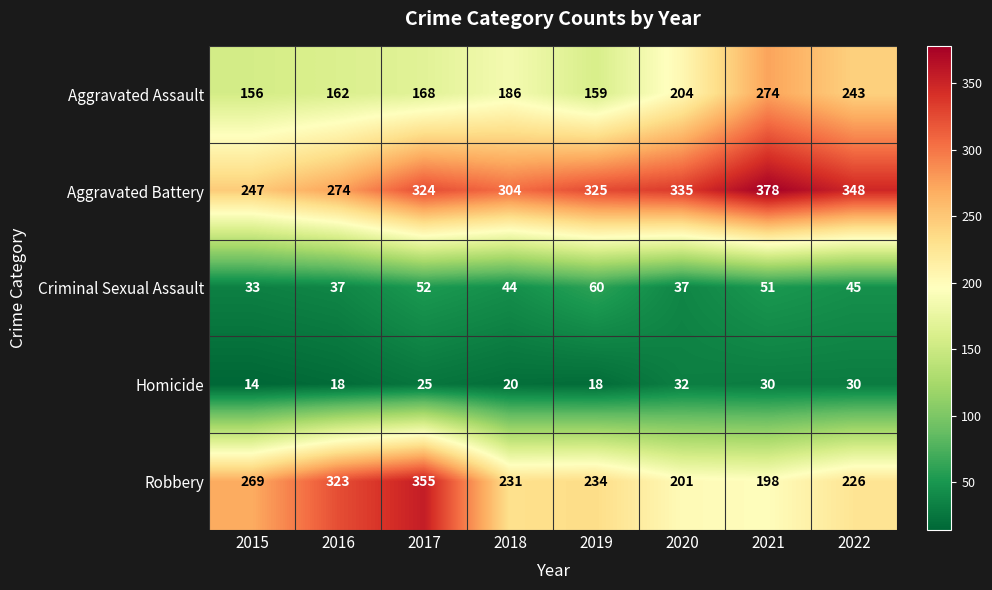

At which label is Homicide closest to 23?

2017